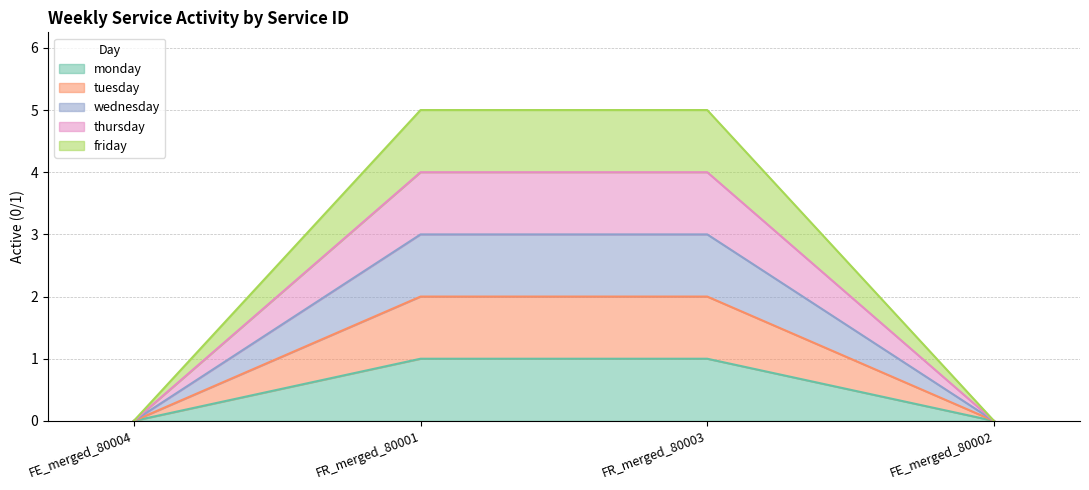

Does the chart display data point markers on the line(s)?

No